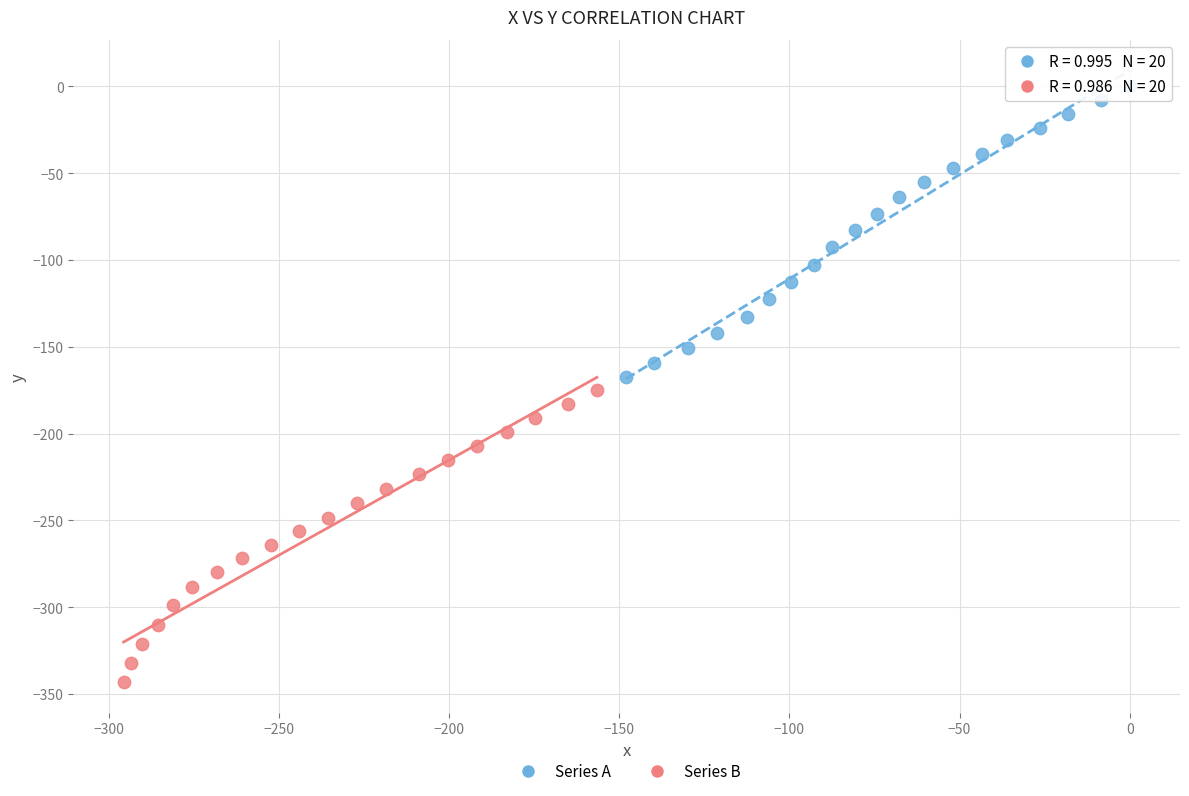

Which series contains the lowest Y value?

Series B